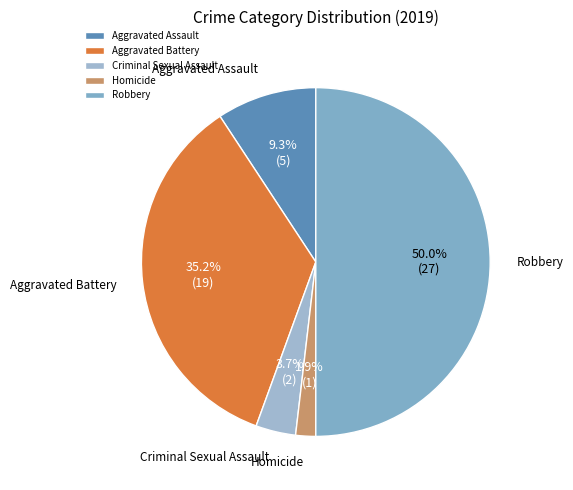

Does Aggravated Assault represent more than half of the total?

No